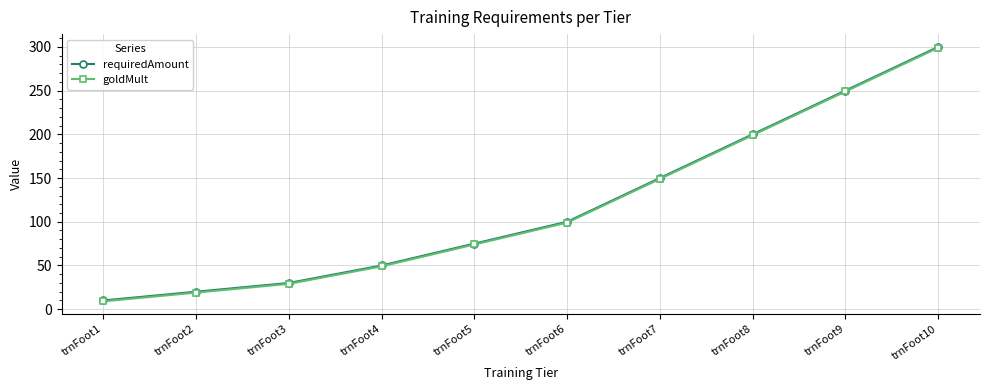

What is the total value across all series at trnFoot10?

599